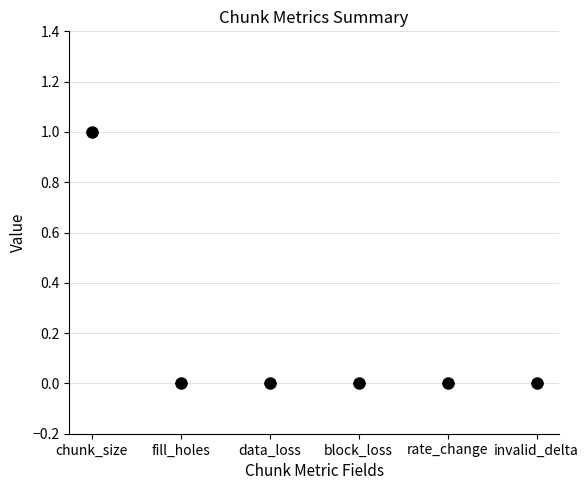

What is the lowest value of the chunk_size series?

1